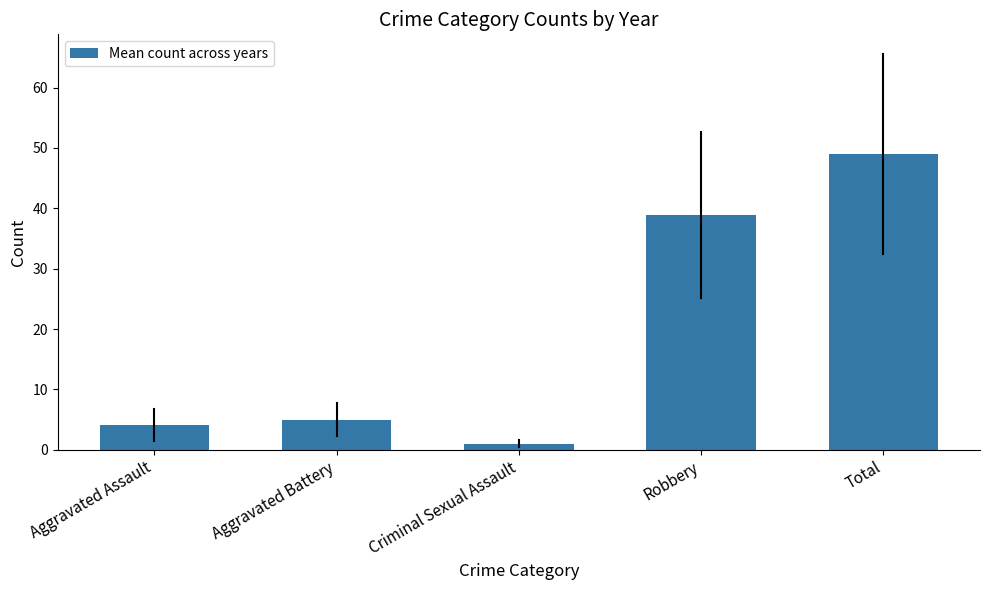

What is the label of the 5th bar from the right?

Aggravated Assault